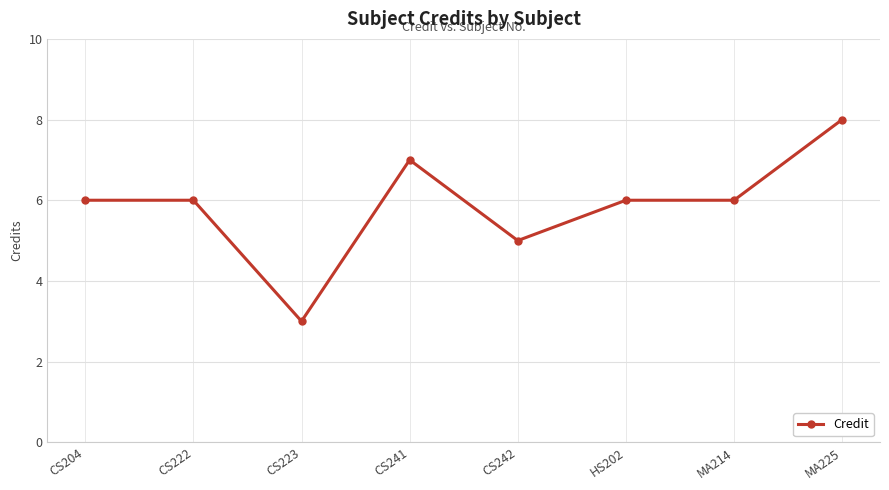

Where is the first local minimum?

CS223